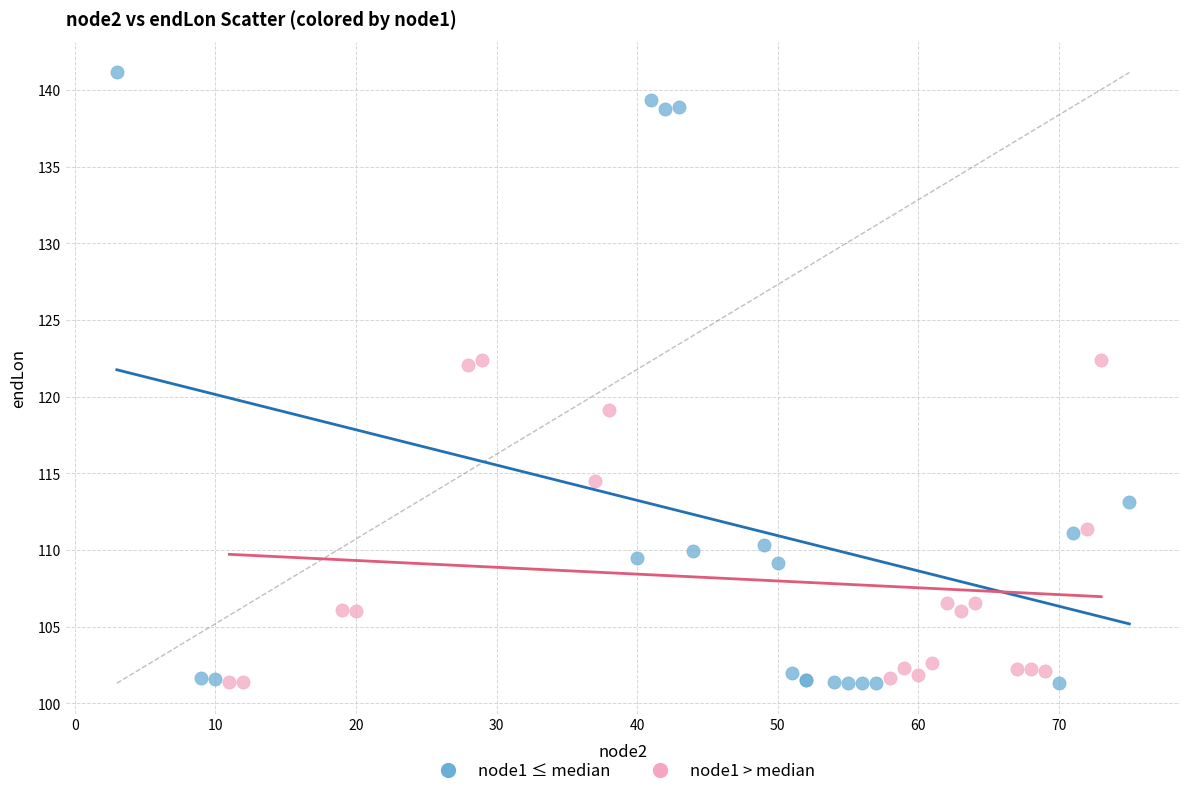

Which series contains the highest Y value?

node1 ≤ median